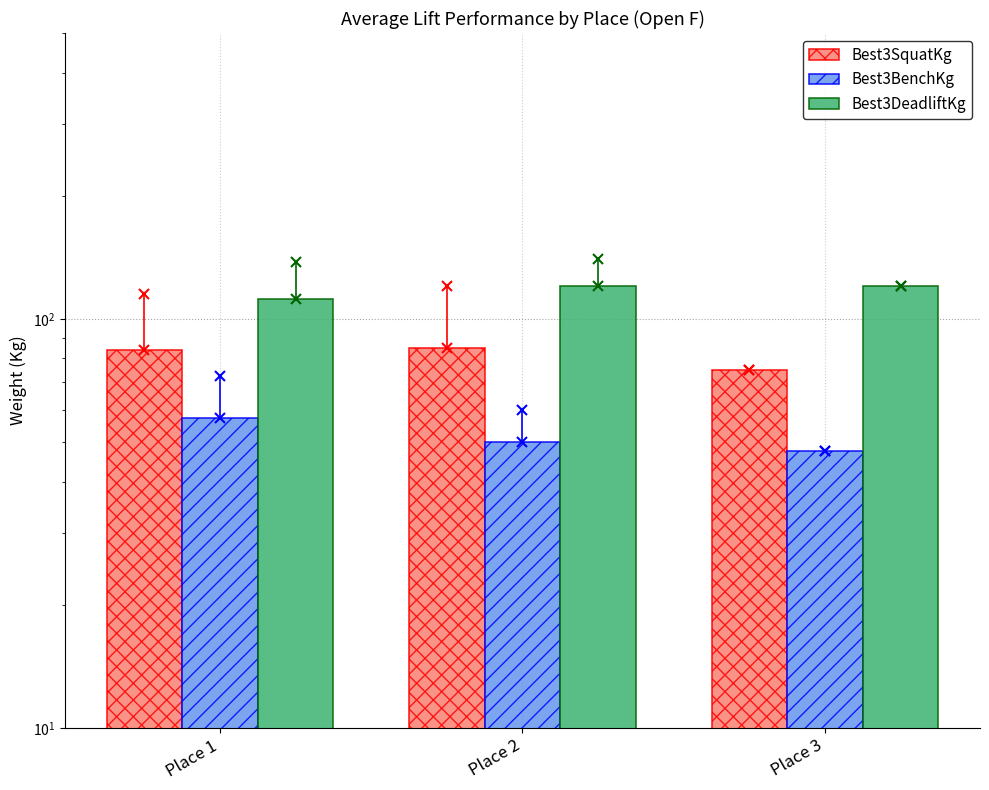

Rank the series by their average value, from highest to lowest.

Best3DeadliftKg, Best3SquatKg, Best3BenchKg